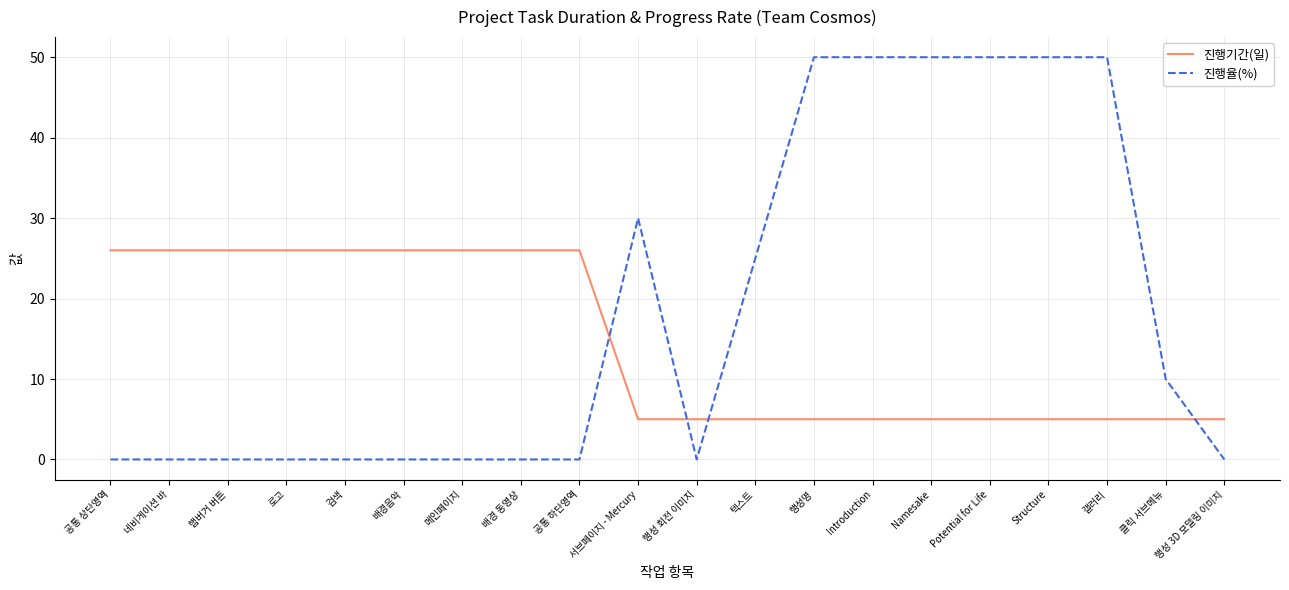

Reading left to right, transcribe all the data shown in this chart.

진행기간(일): 26	26	26	26	26	26	26	26	26	5	5	5	5	5	5	5	5	5	5	5
진행율(%): 0	0	0	0	0	0	0	0	0	30	0	25	50	50	50	50	50	50	10	0